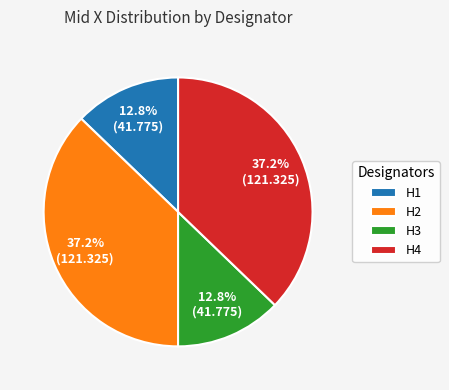

To the nearest percent, what is the combined percentage of H1 and H3?

26%